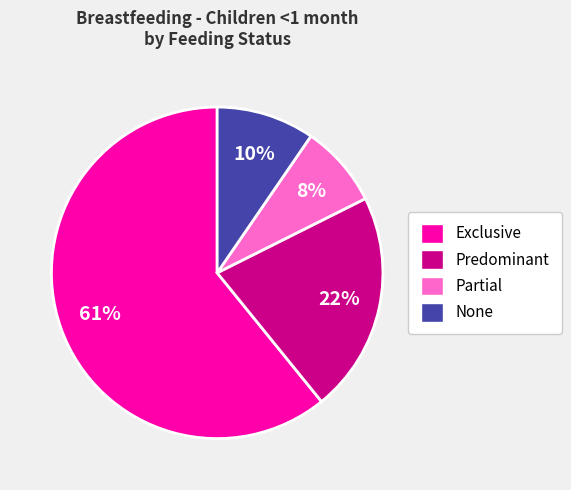

To the nearest percent, what is the average slice percentage?

25%